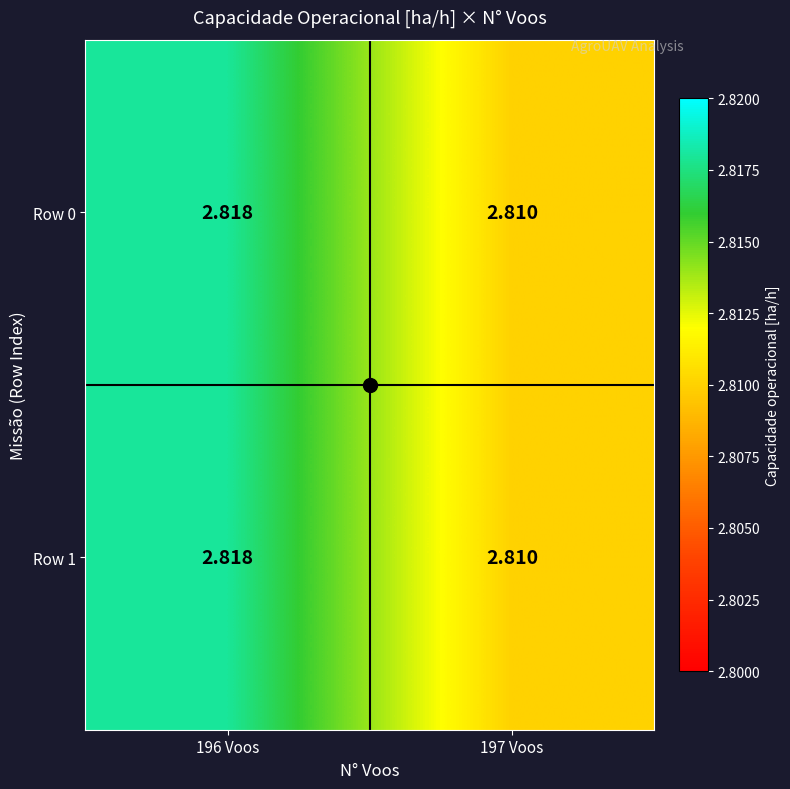

How many categories are shown in the chart?

2